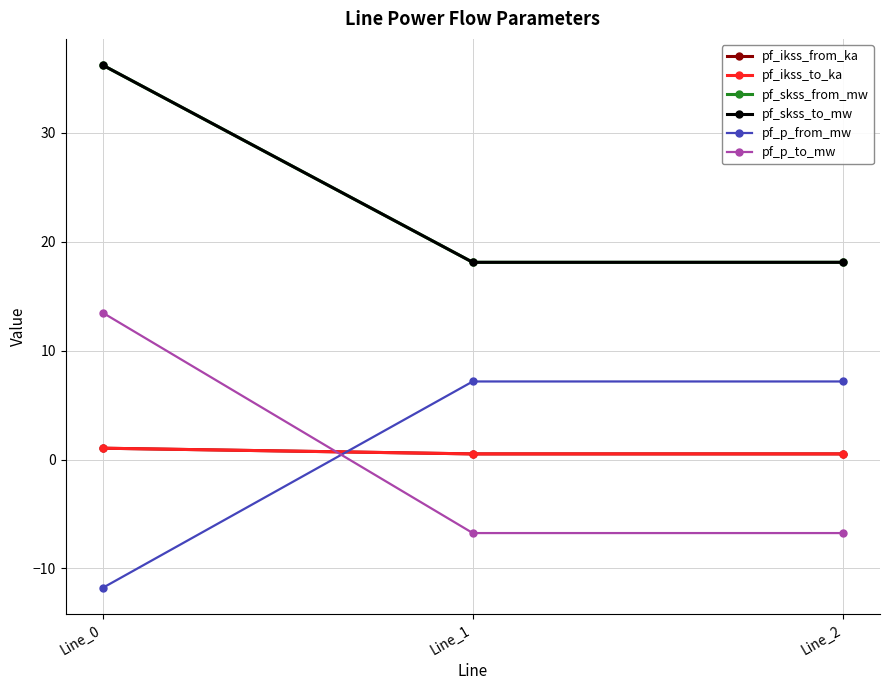

Between Line_0 and Line_2, which series saw the biggest shift?

pf_p_to_mw